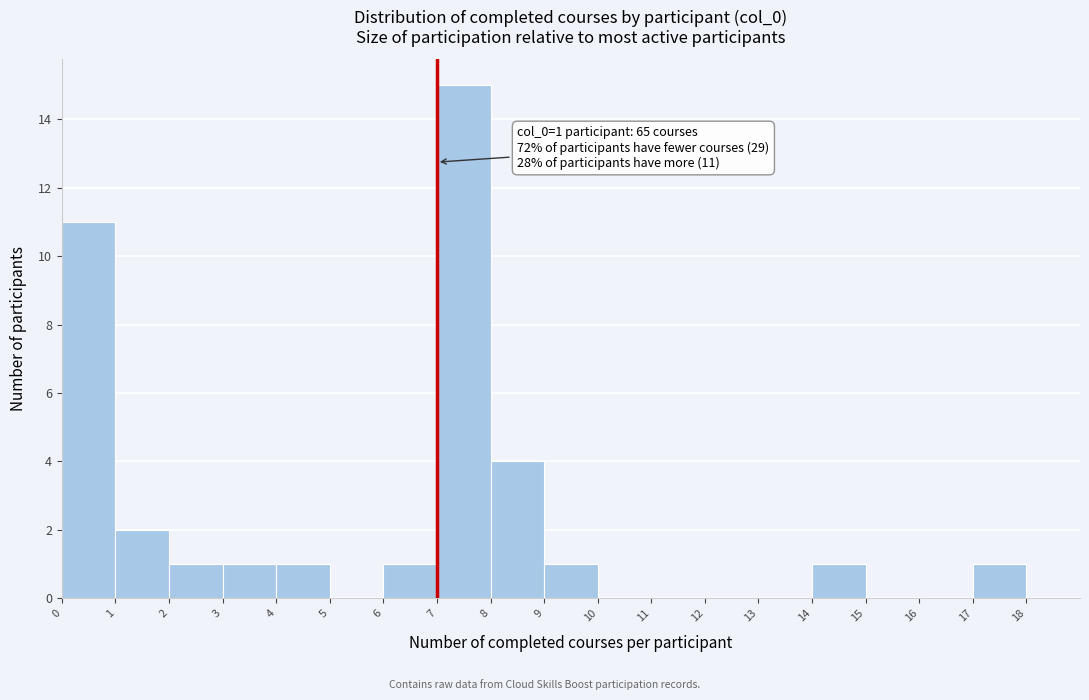

Over which range of the x-axis is the bar tallest?

7 to 8